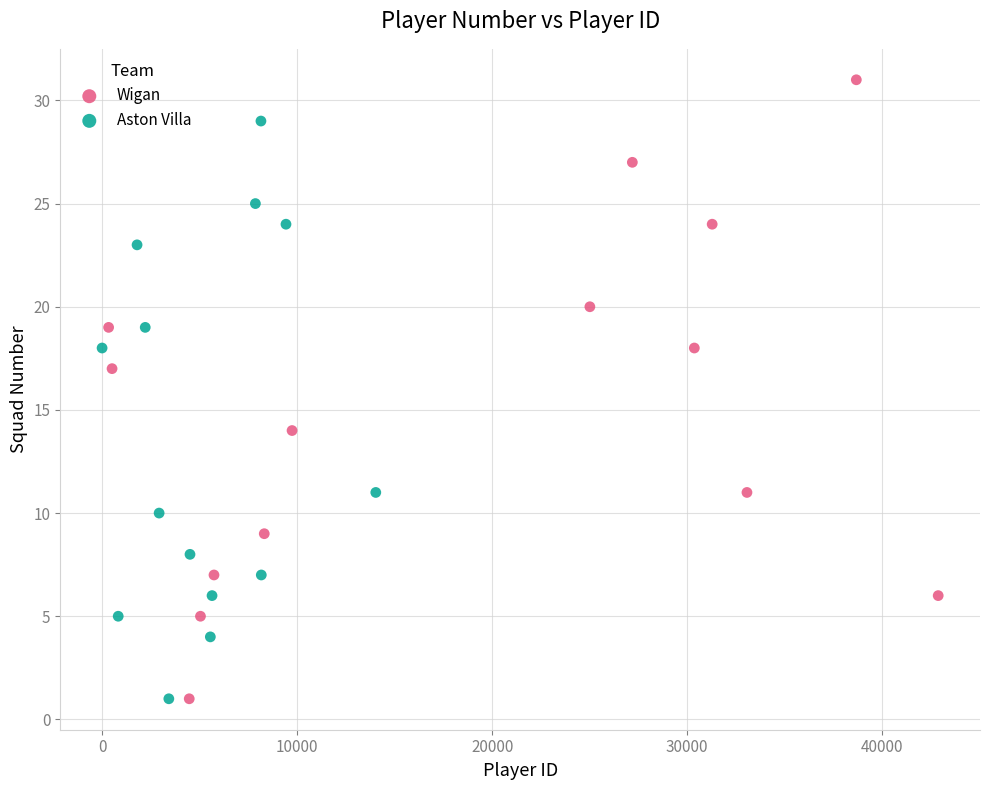

Which series contains the highest Y value?

Wigan